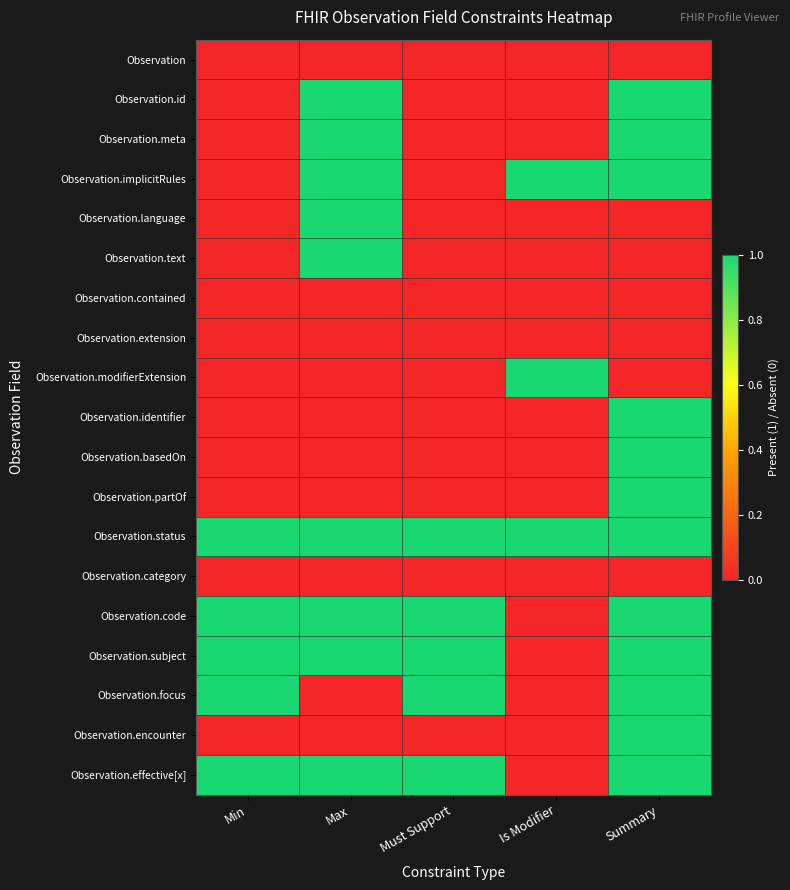

At which category does the chart reach its minimum across all series?

Min